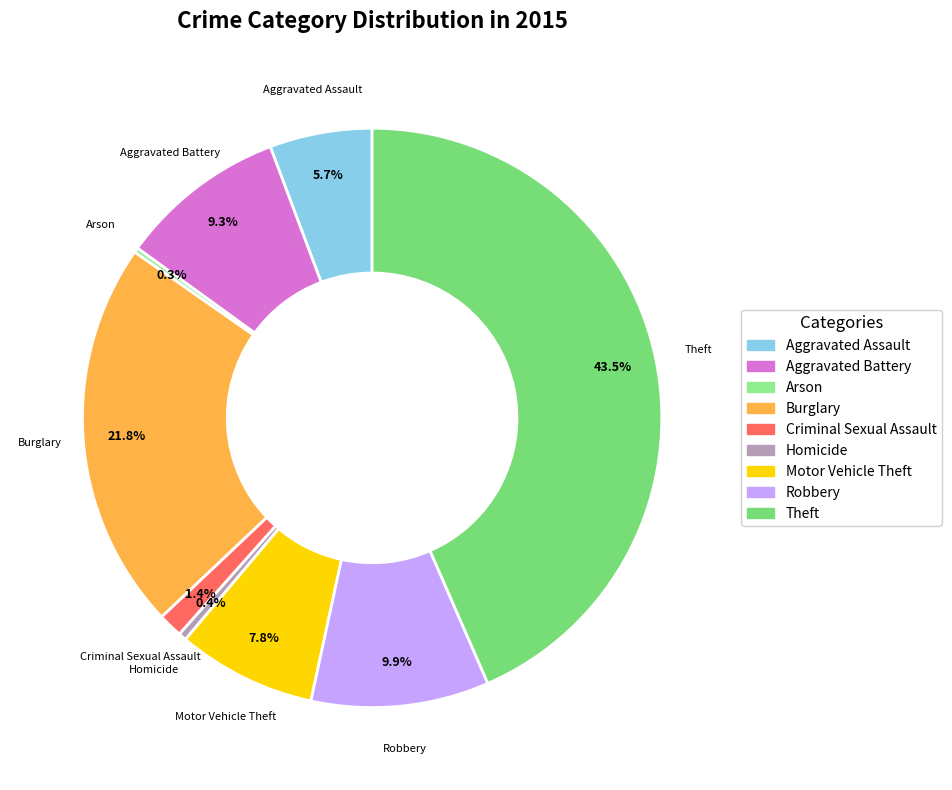

The Aggravated Battery slice represents 9% of the pie. True or false?

True